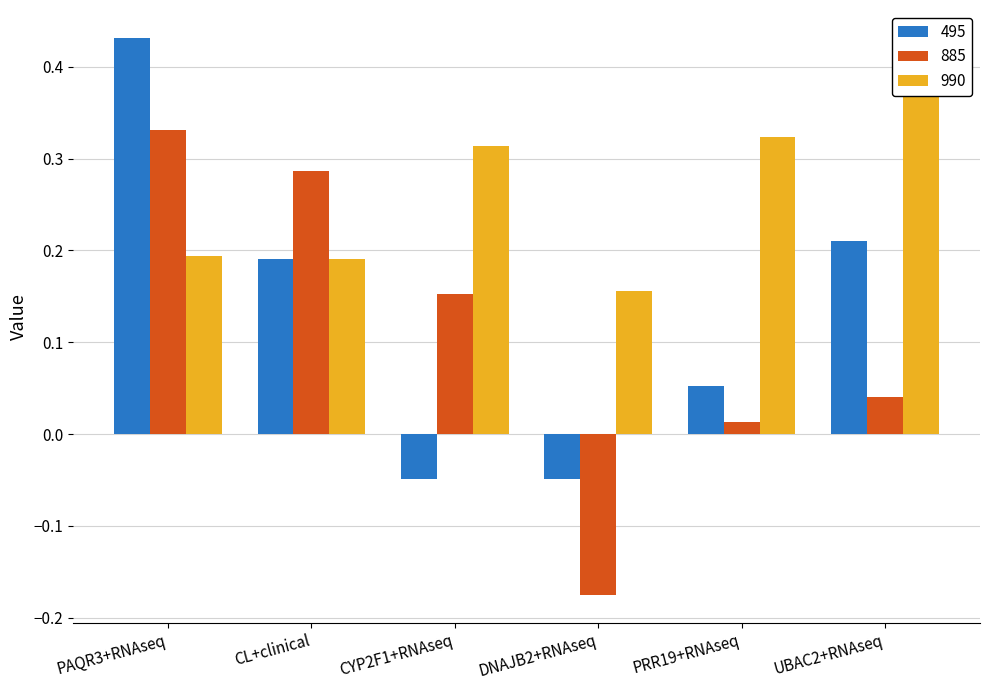

What is the average value of the 495 series?

0.1